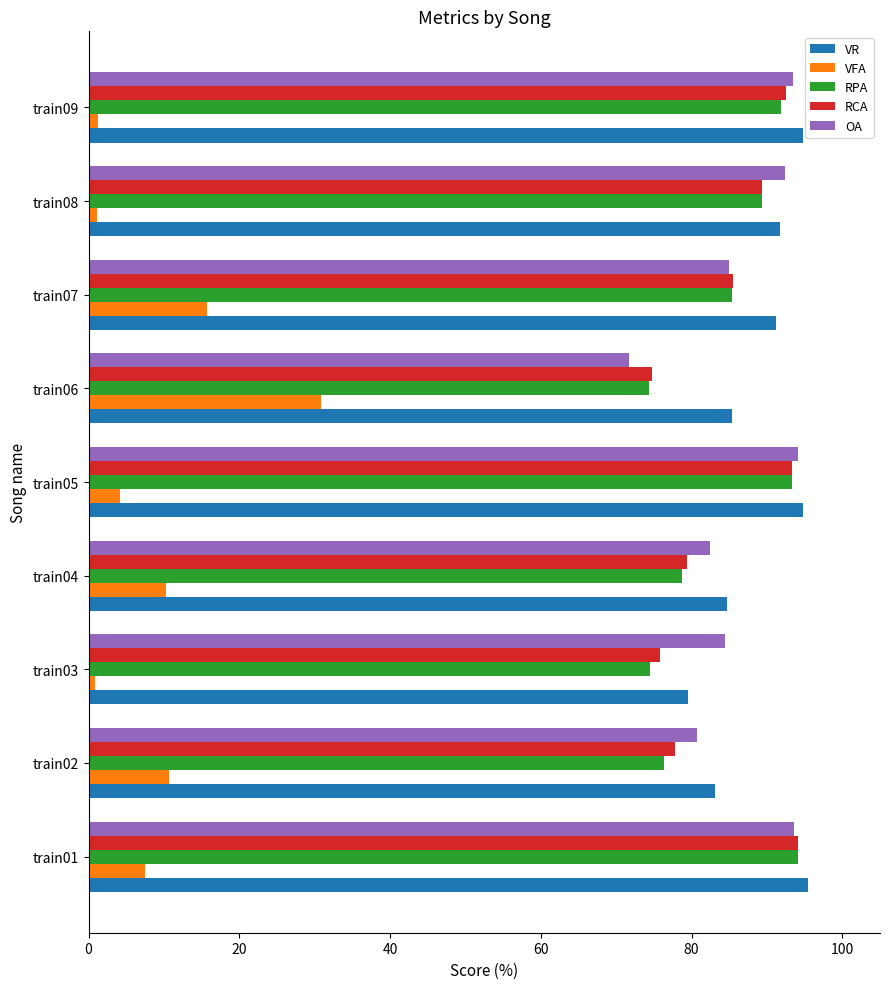

Is the value of VR at train07 greater than the value of VFA at train02?

Yes